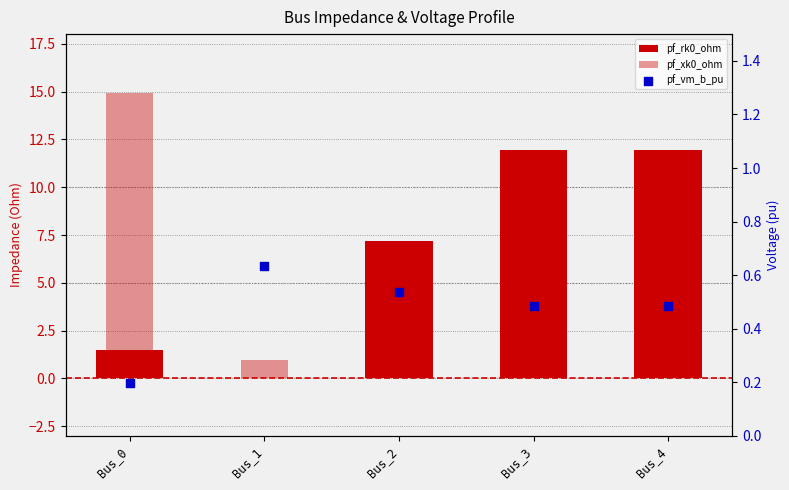

At which category is the sum across all series the highest?

Bus_0